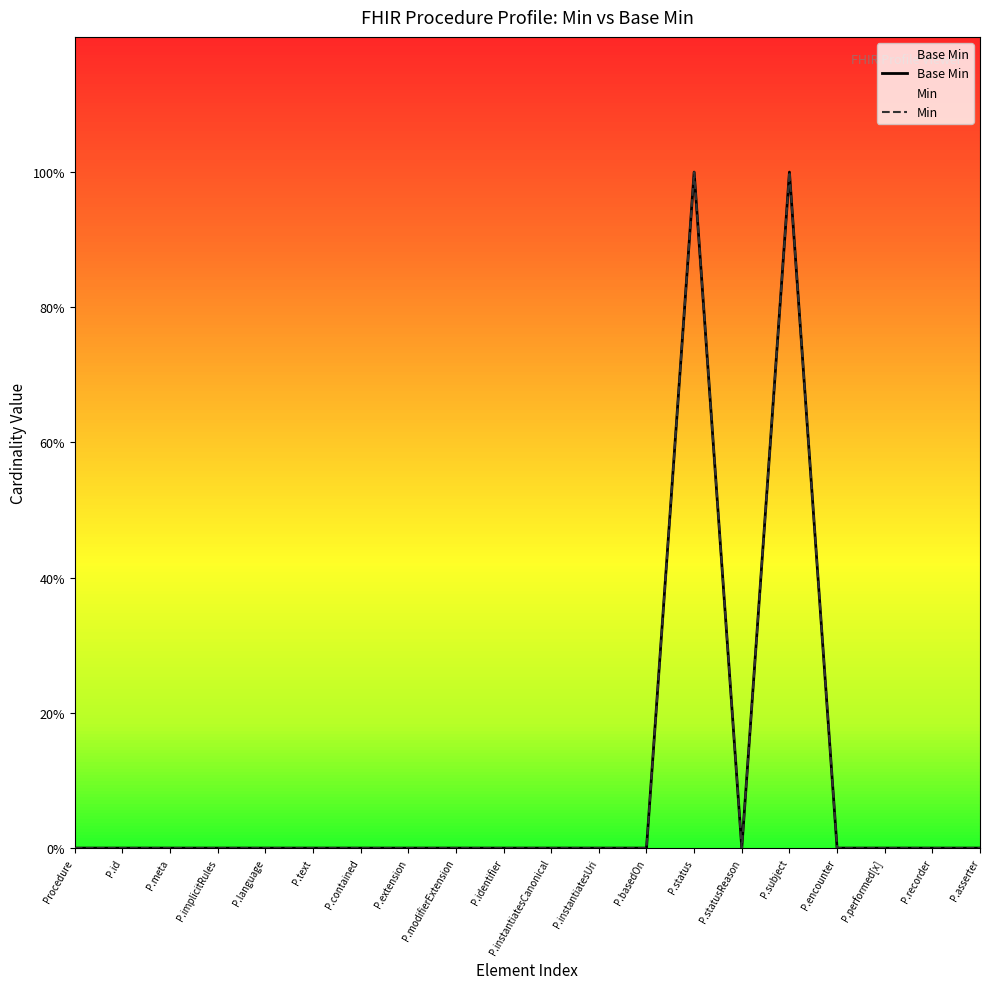

Is this an area chart (filled region under the line)?

No